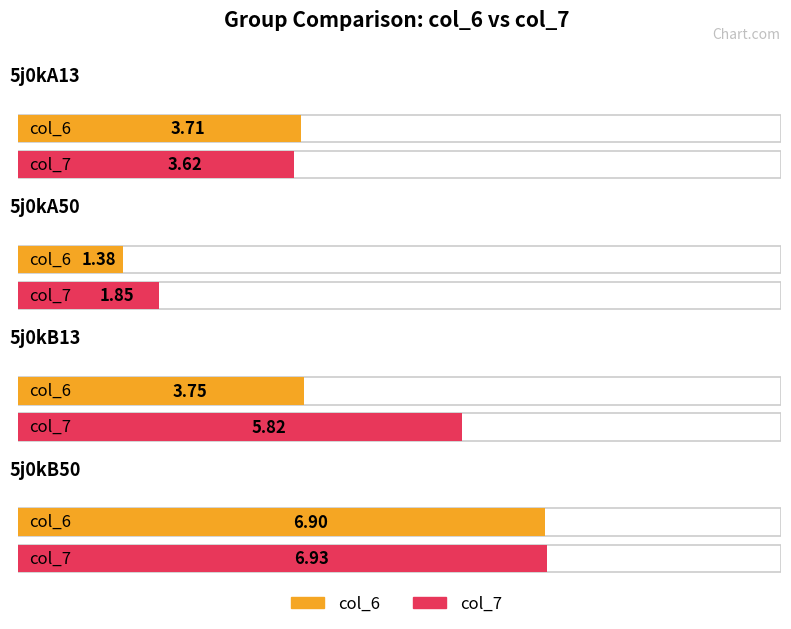

Reading right to left, list all the values displayed in this chart.

col_6: 5j0kB50=6.9	5j0kB13=3.7	5j0kA50=1.4	5j0kA13=3.7
col_7: 5j0kB50=6.9	5j0kB13=5.8	5j0kA50=1.8	5j0kA13=3.6